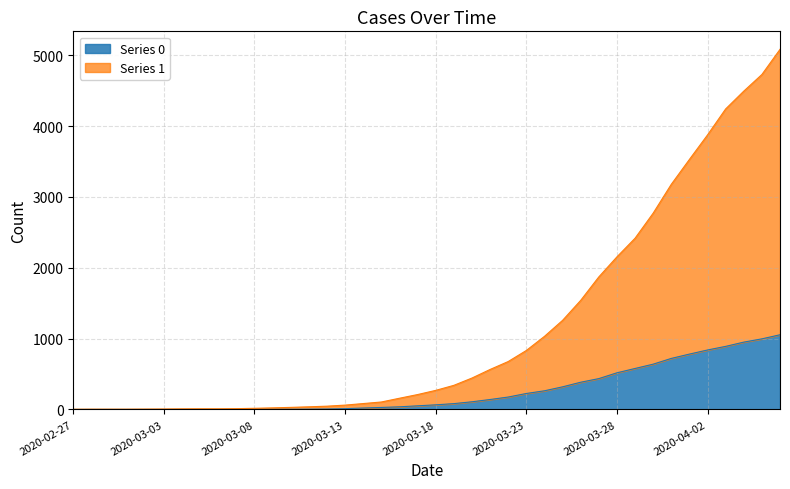

At which label does 1 reach its minimum?

2020-02-27